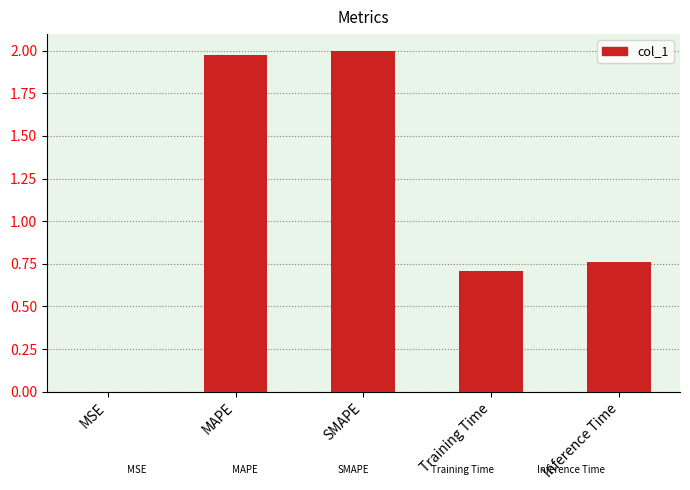

The chart shows a value of 0.0 at MSE. True or false?

True